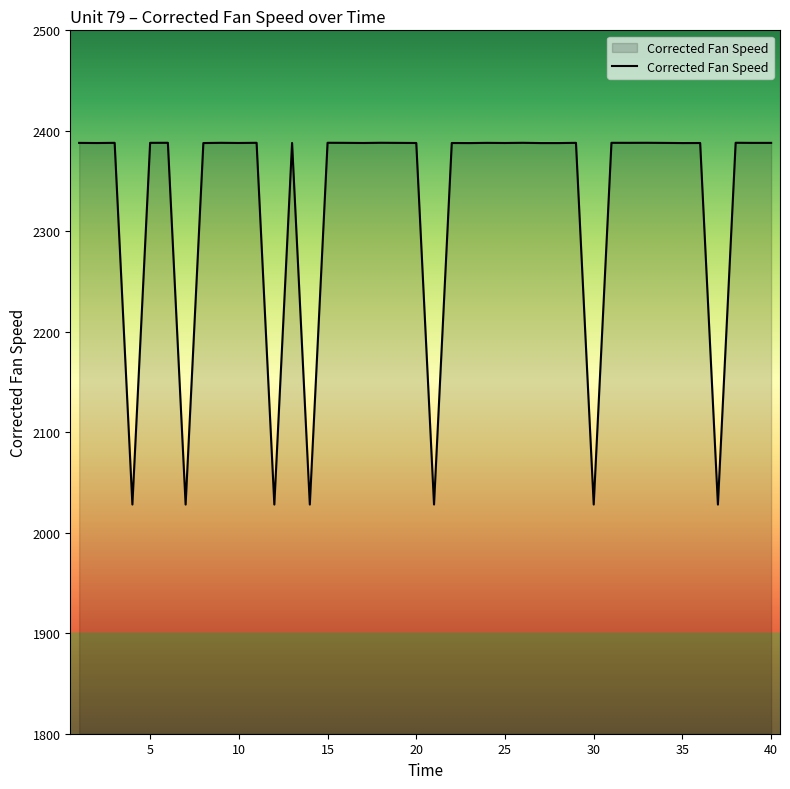

What is the smallest value displayed?

2028.1